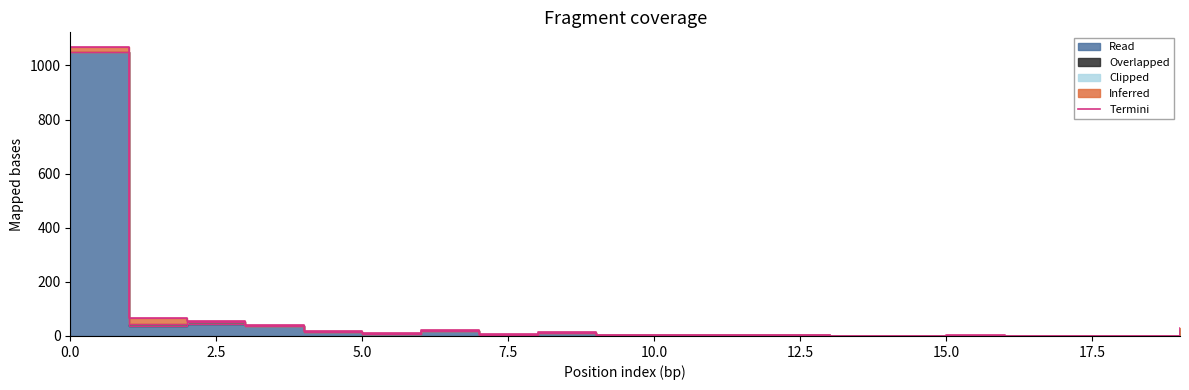

How many points are lower than both their immediate neighbors (excluding endpoints)?

4